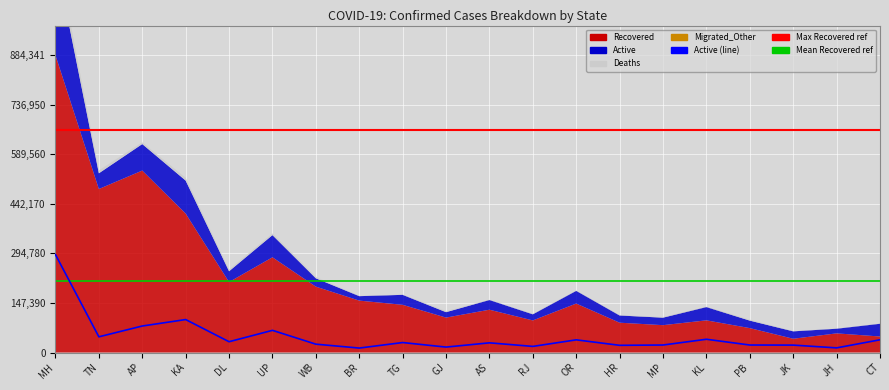

What is the label of the 5th point from the right?

KL